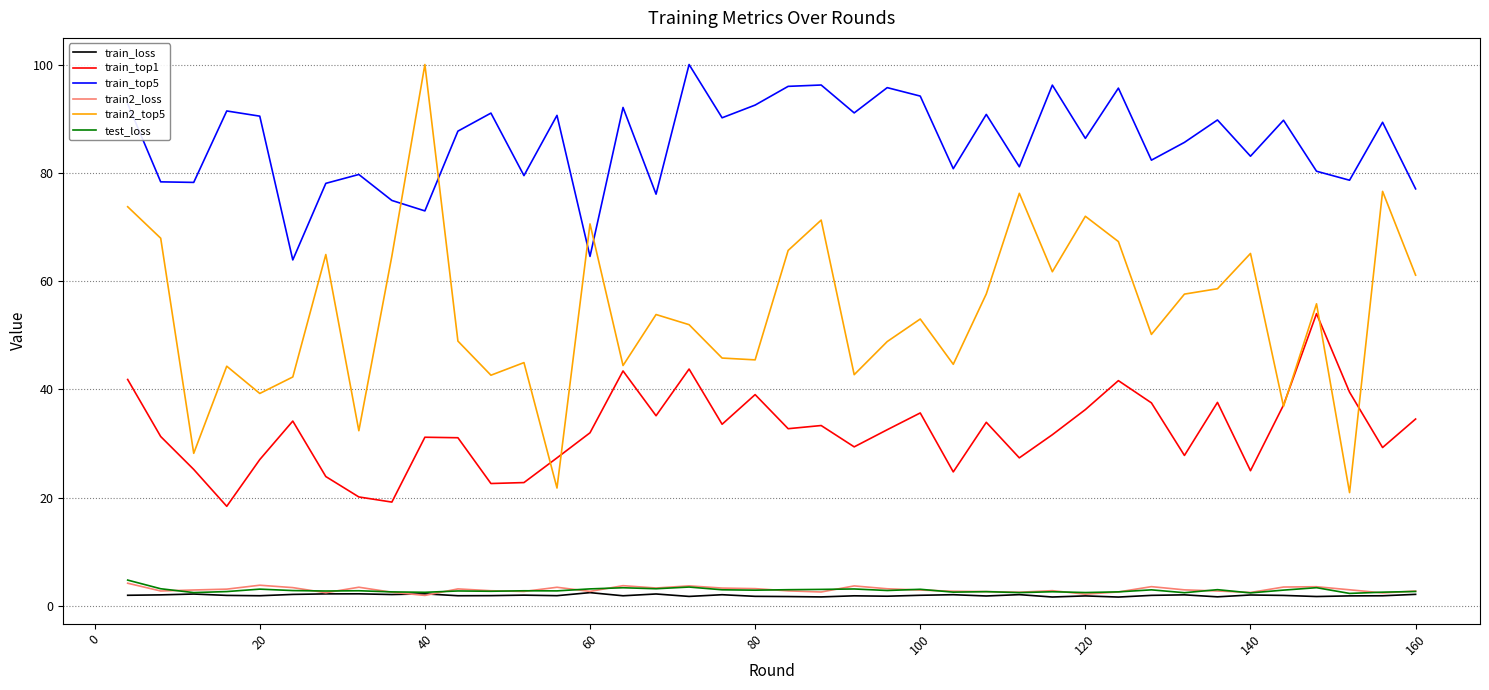

True or false: train_top5 and train2_top5 intersect in this chart.

True